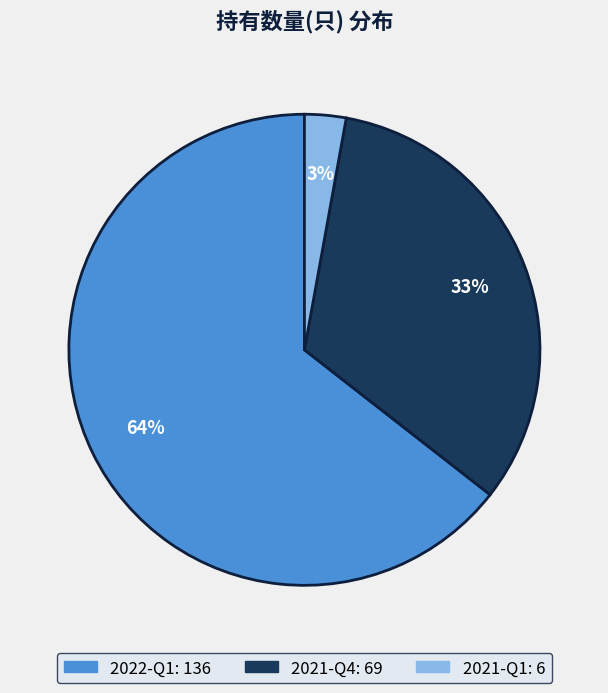

Is it true that 2021-Q4 is 33% of the pie?

True